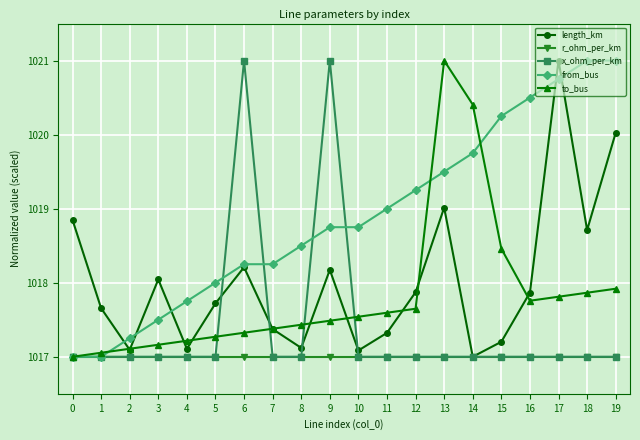

What is the difference between the to_bus values at 15 and 9?

1.0